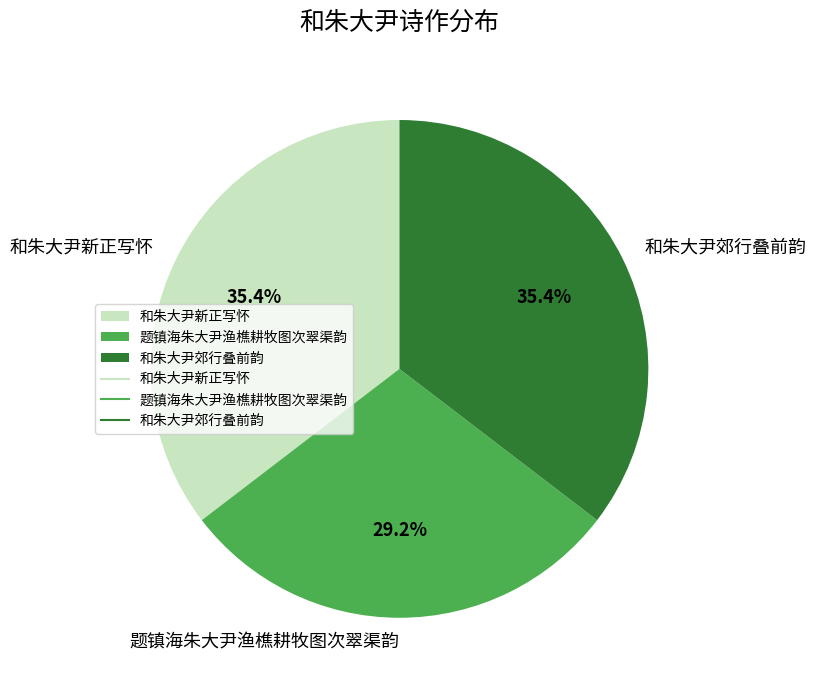

What is the smallest slice in the pie chart?

题镇海朱大尹渔樵耕牧图次翠渠韵